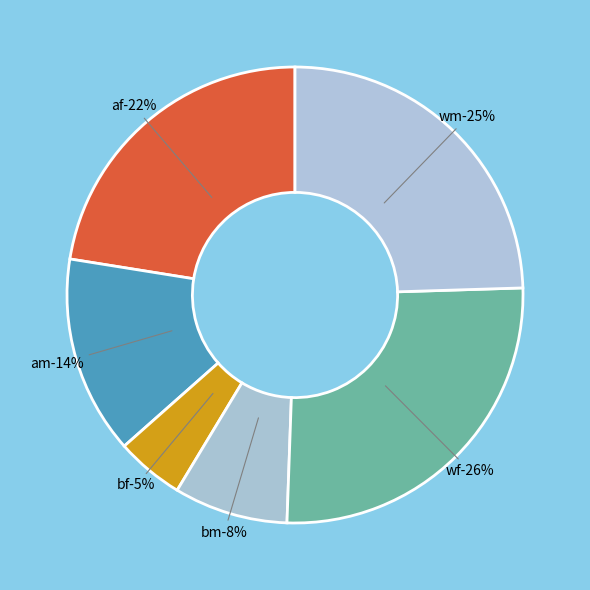

The wm slice represents 6% of the pie. True or false?

False